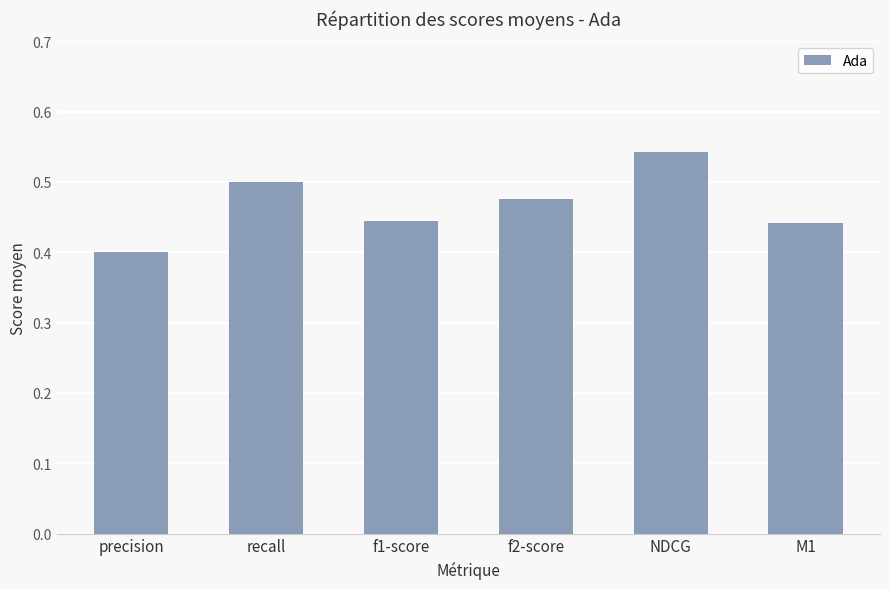

At which label is the value closest to 0?

precision